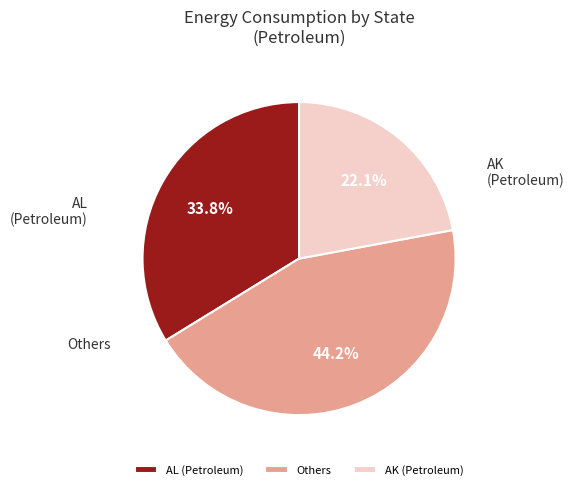

Rank the categories by value from lowest to highest.

AK (Petroleum), AL (Petroleum), Others